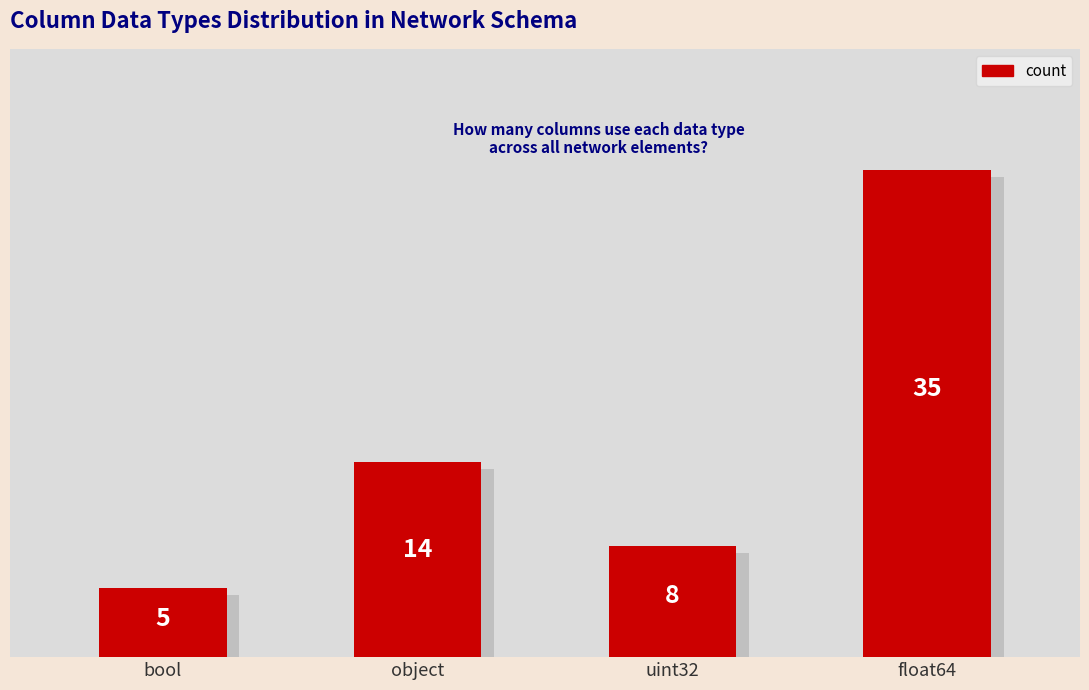

How many values are between 8 and 35?

3